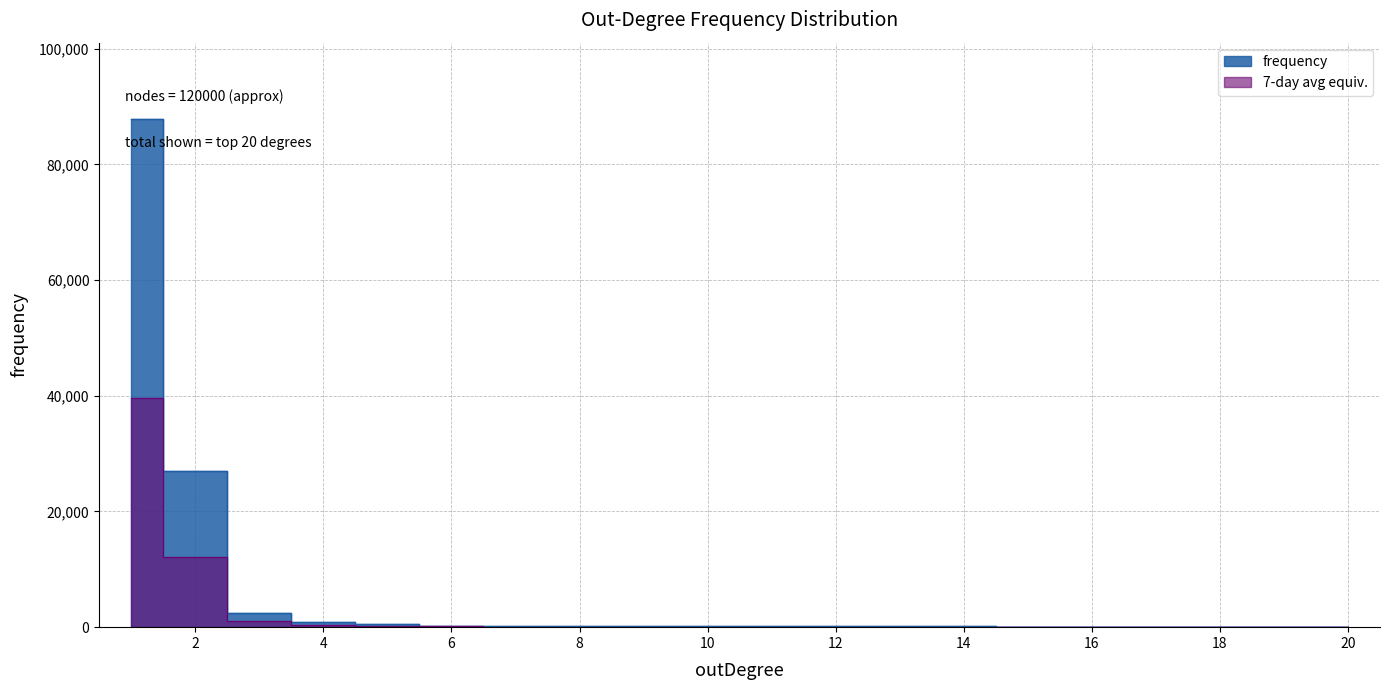

How many interior local valleys (lower than both neighbors) does the data have?

2